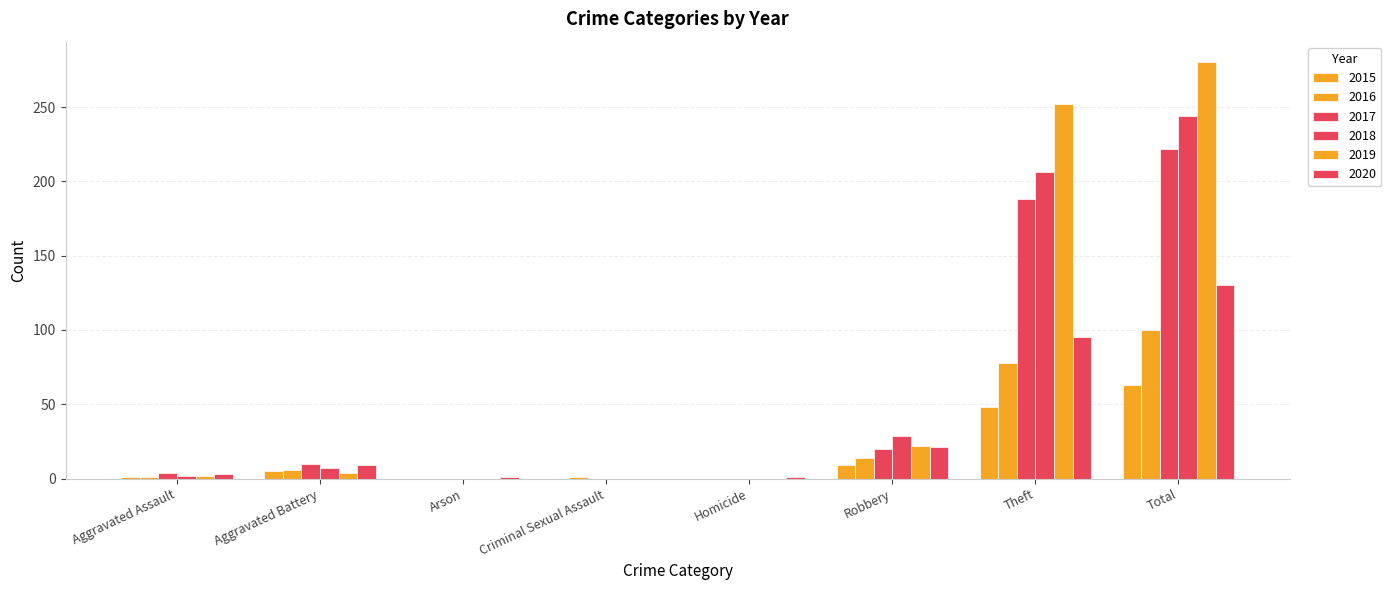

What is the total value across all series at Aggravated Assault?

13